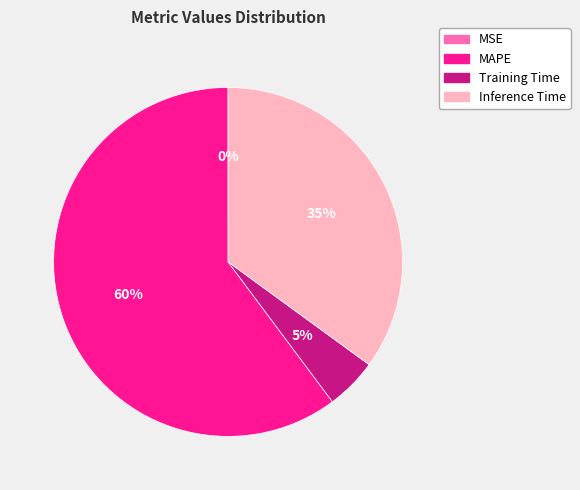

Which category accounts for the majority?

MAPE